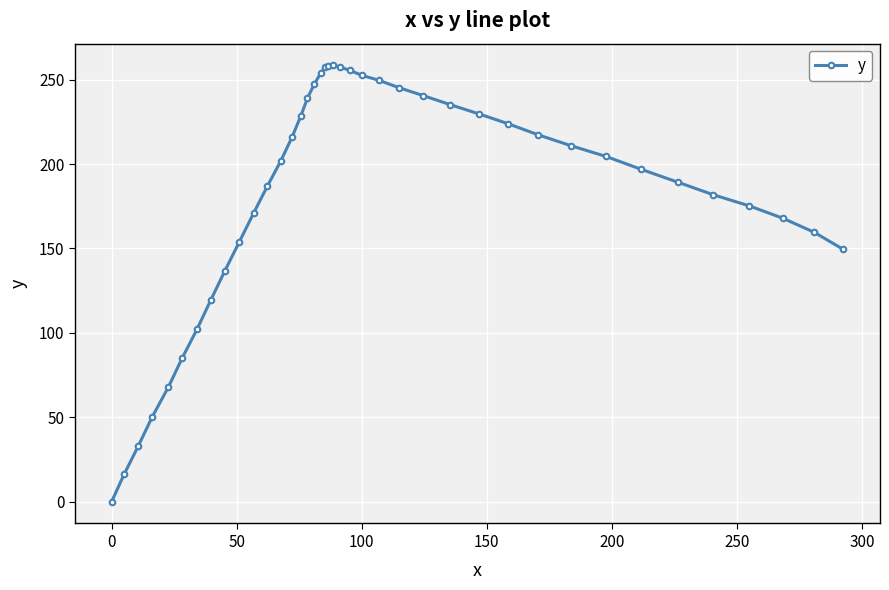

What is the value of the 27th point from the left?

240.6